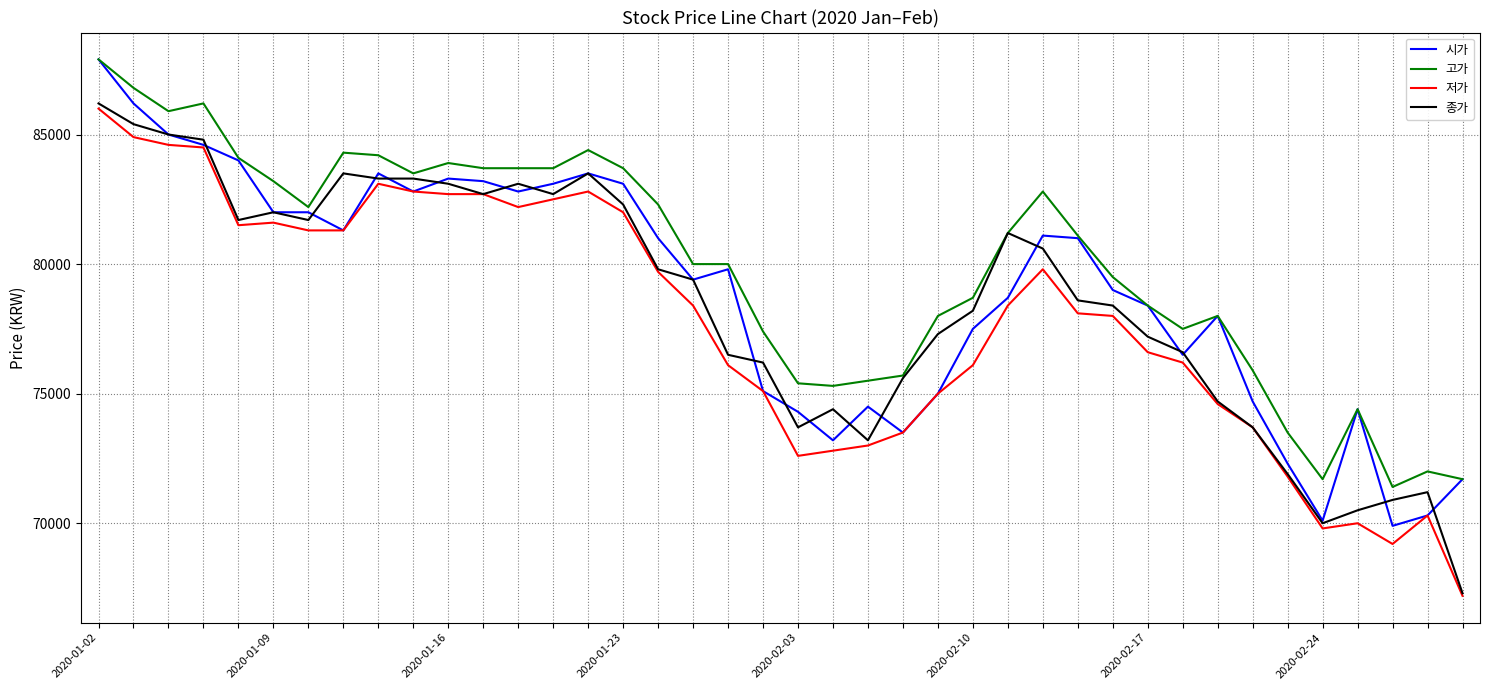

Which series has the largest total across all categories?

고가